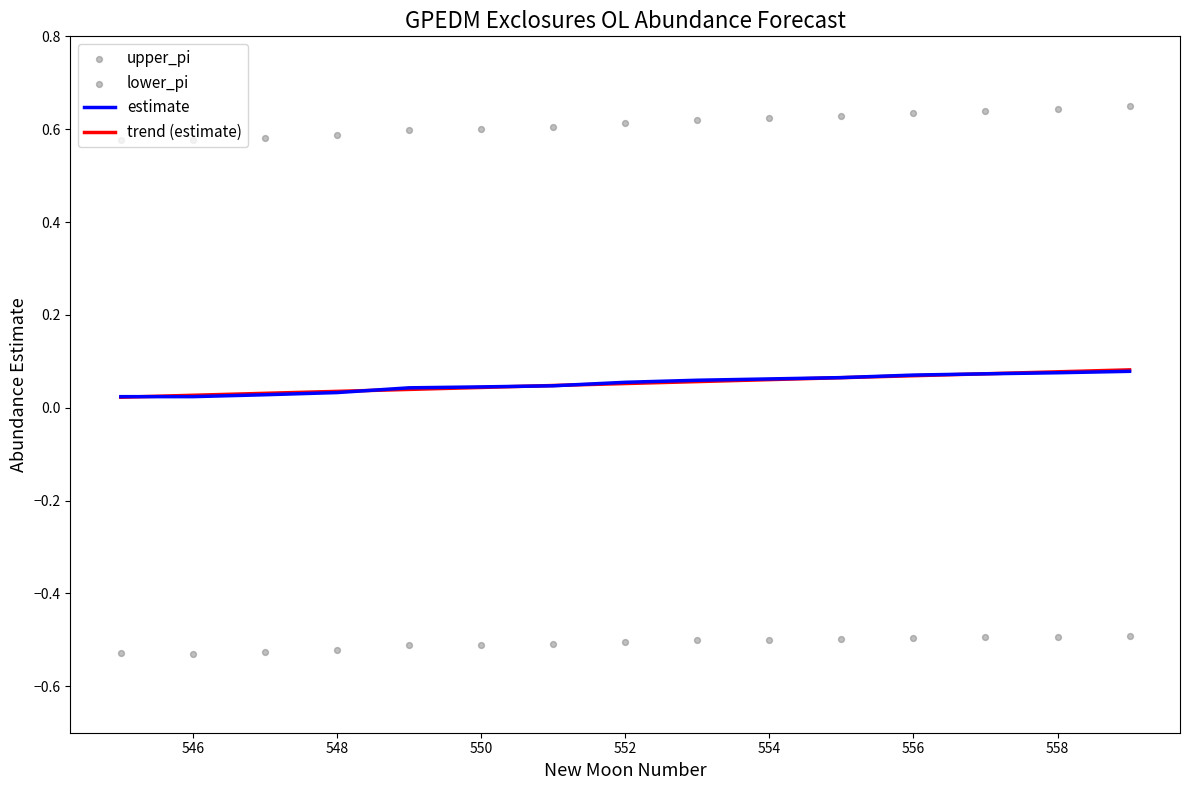

Which series has the widest spread of Y values?

upper_pi